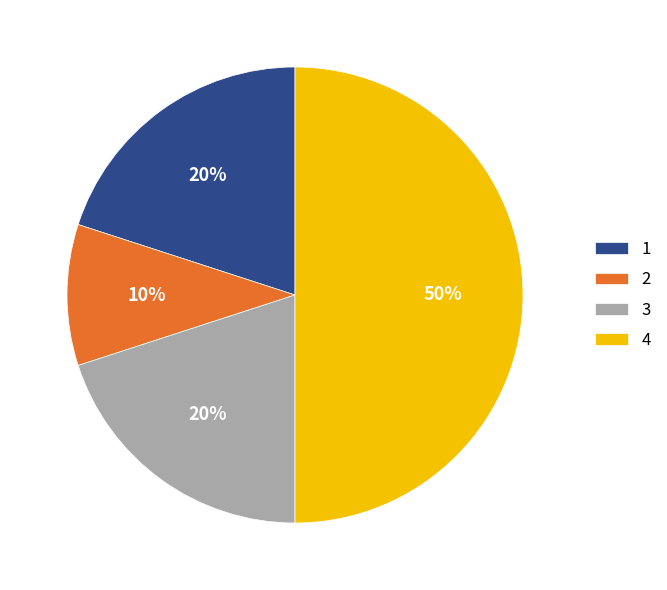

The 3 slice represents 20% of the pie. True or false?

True